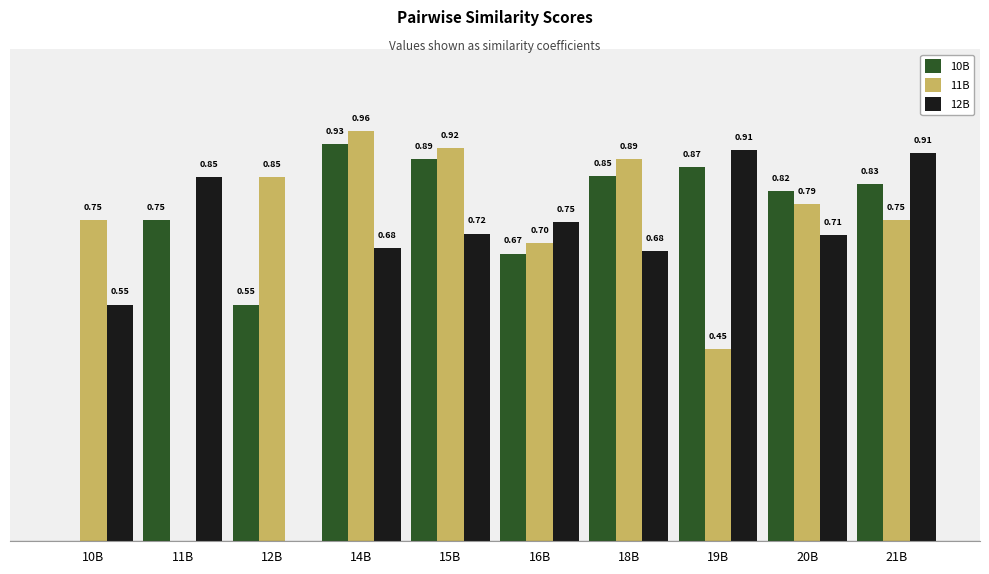

Which series changed the most between 16B and 19B?

11B